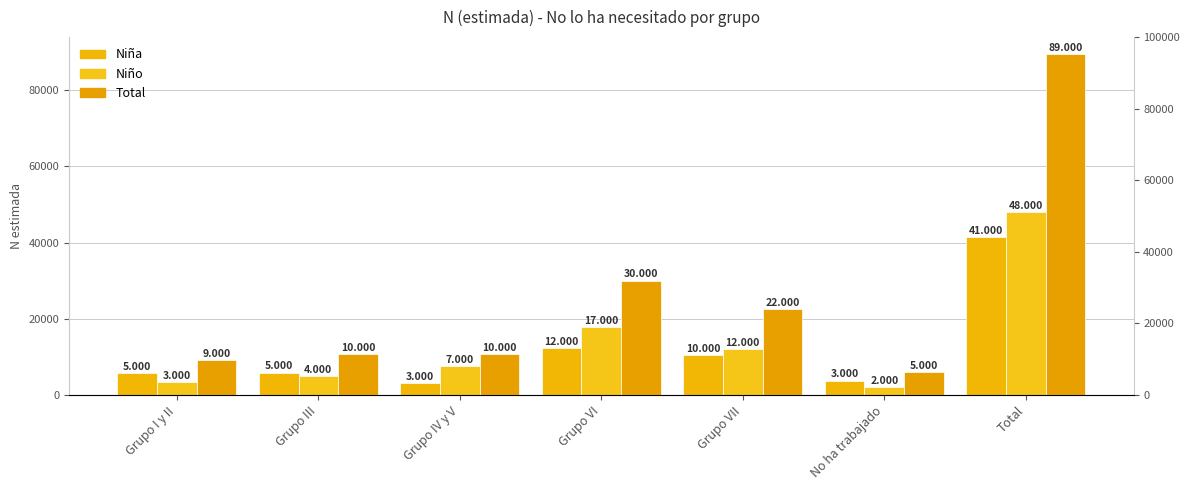

Which series has the widest spread of values?

Total